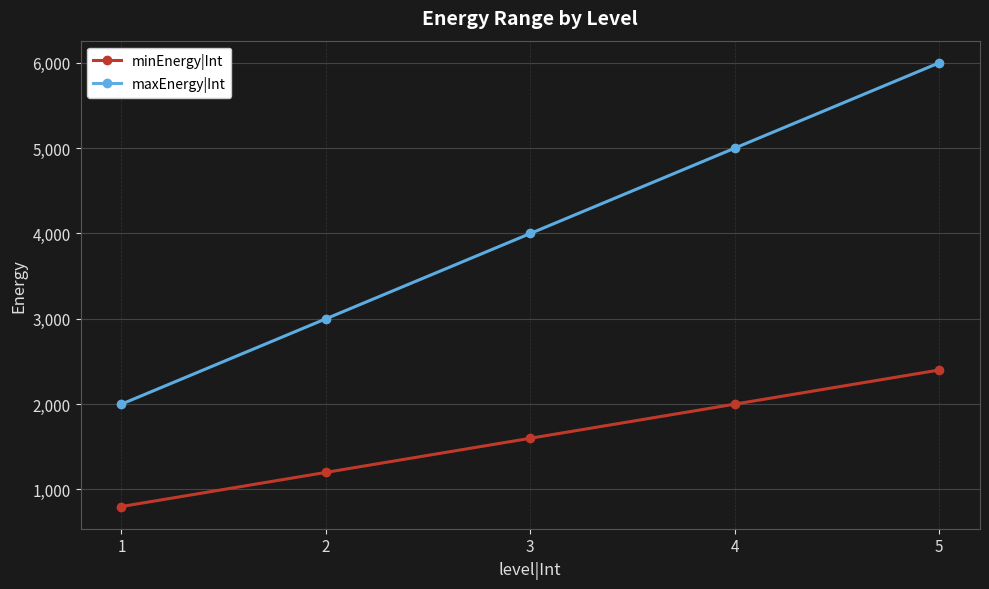

At how many categories does at least one series exceed 2859?

4